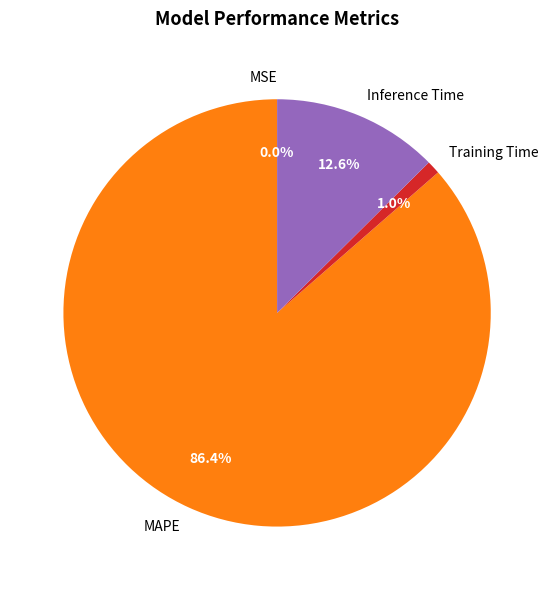

To the nearest percent, what is the difference between the largest and smallest slice percentages?

86%